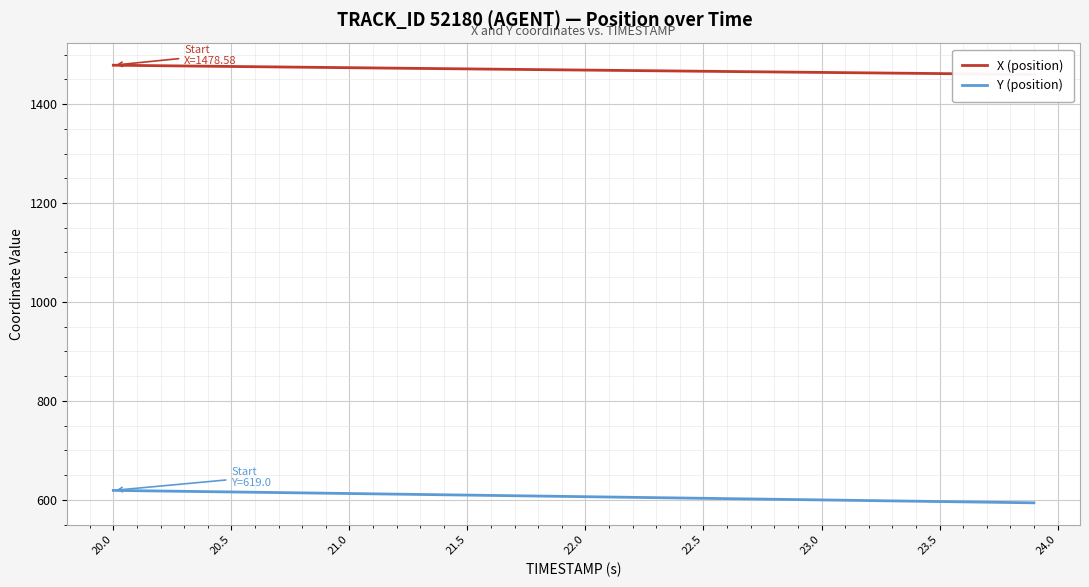

True or false: X (position) has more than 1 interior local peaks.

False